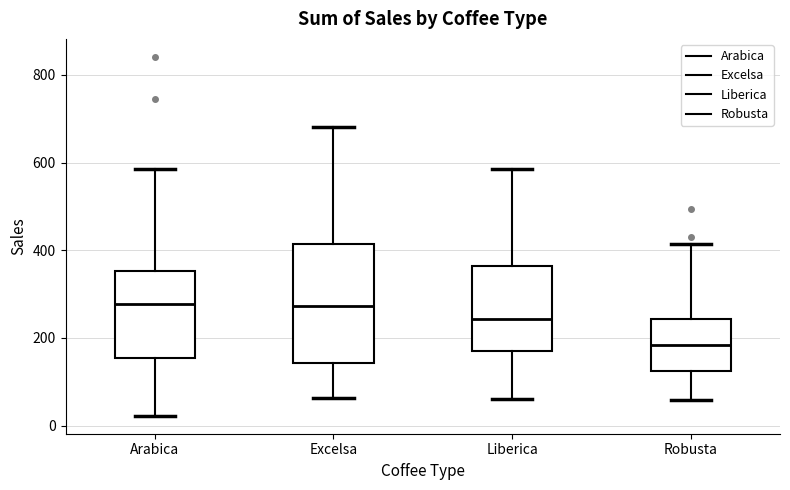

Where is the upper edge of the box for Arabica on the y-axis? The values are not printed on the chart, so give them approximately, as read against the axis.

360